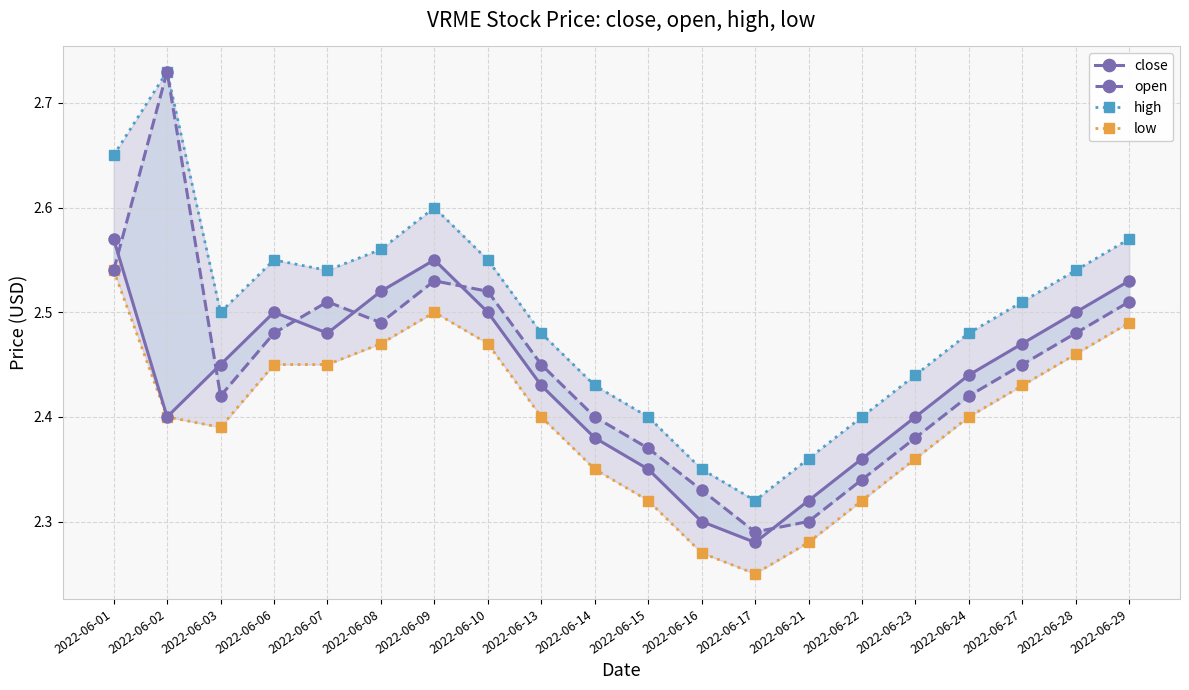

What is the maximum value for close?

2.6